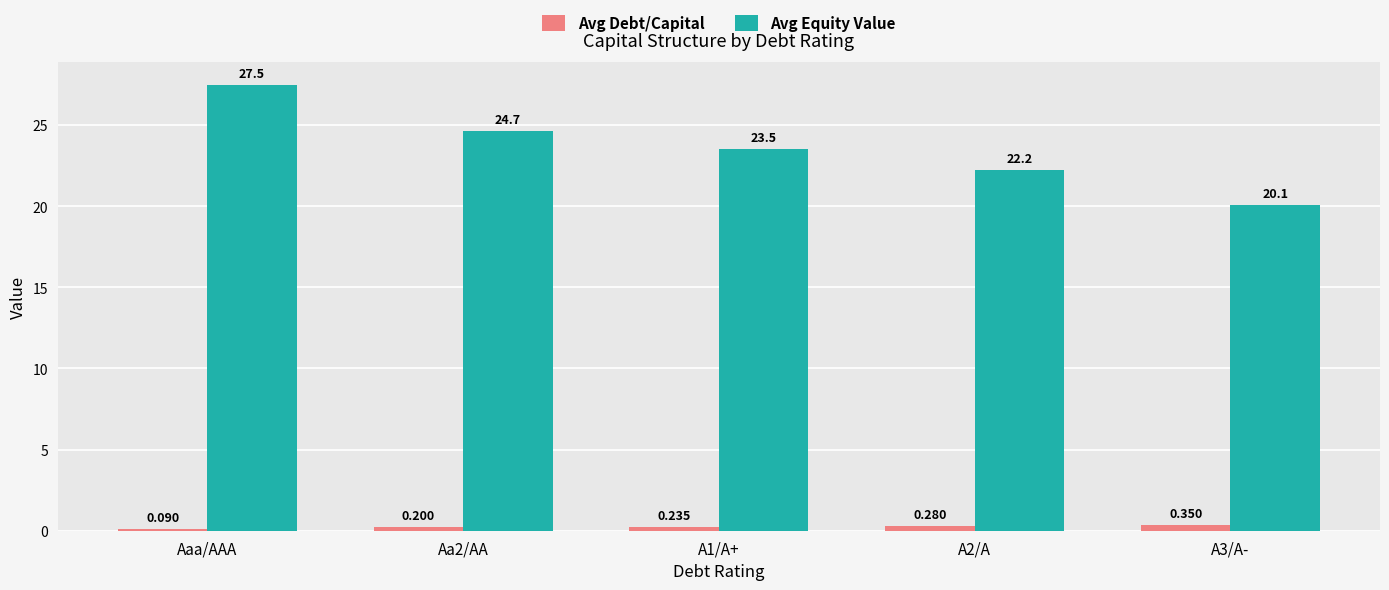

At which label does Avg Debt/Capital reach its peak?

A3/A-